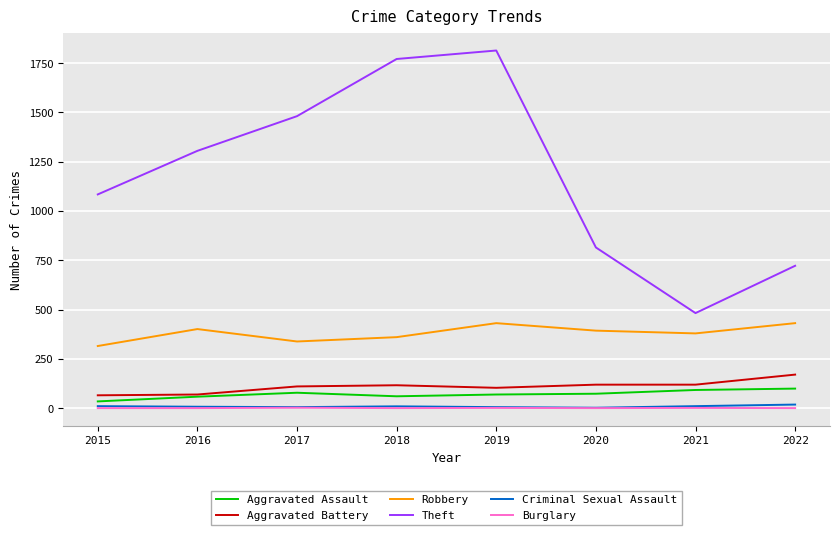

At which category does Theft reach its first local peak?

2019